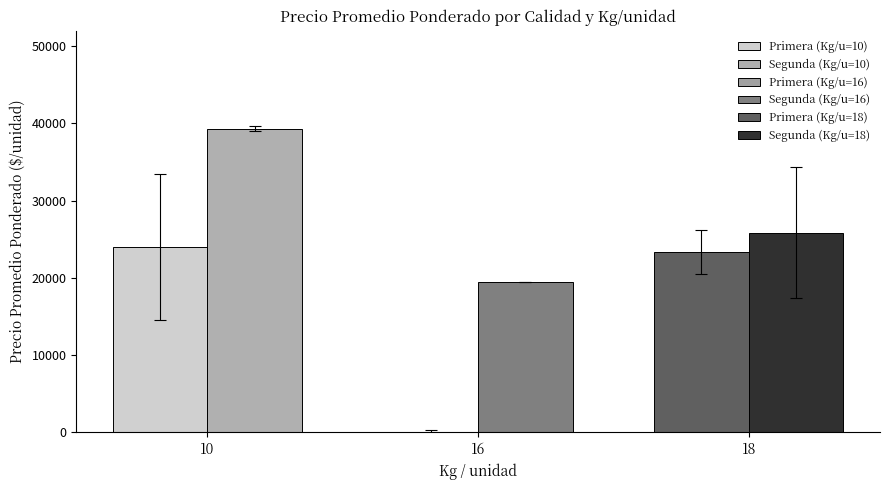

What is the sum of the Precio minimo values at 10 and 18?

53000